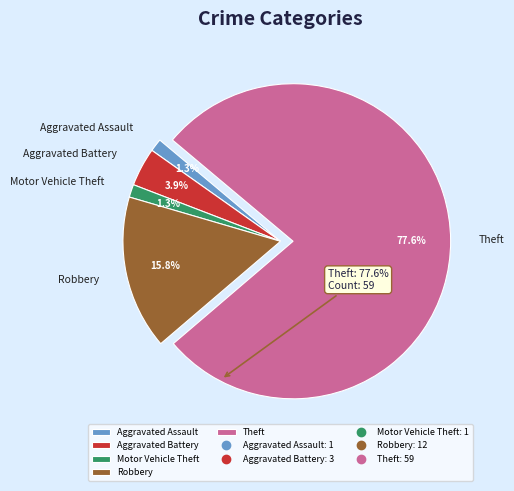

To the nearest percent, what is the combined percentage of Theft and Aggravated Assault?

79%